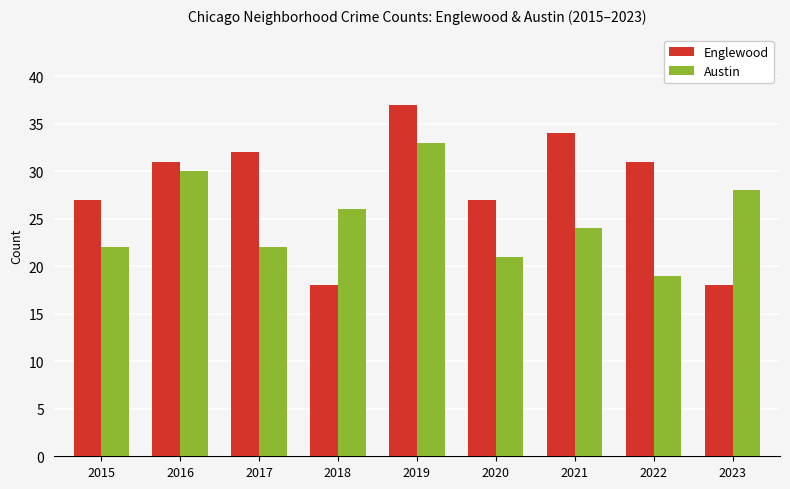

What is the difference between the second highest and second lowest values in the Englewood series?

16